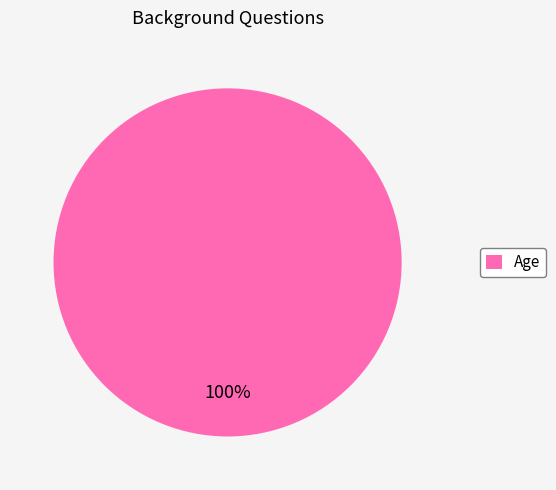

Is there a majority slice in this chart?

Yes